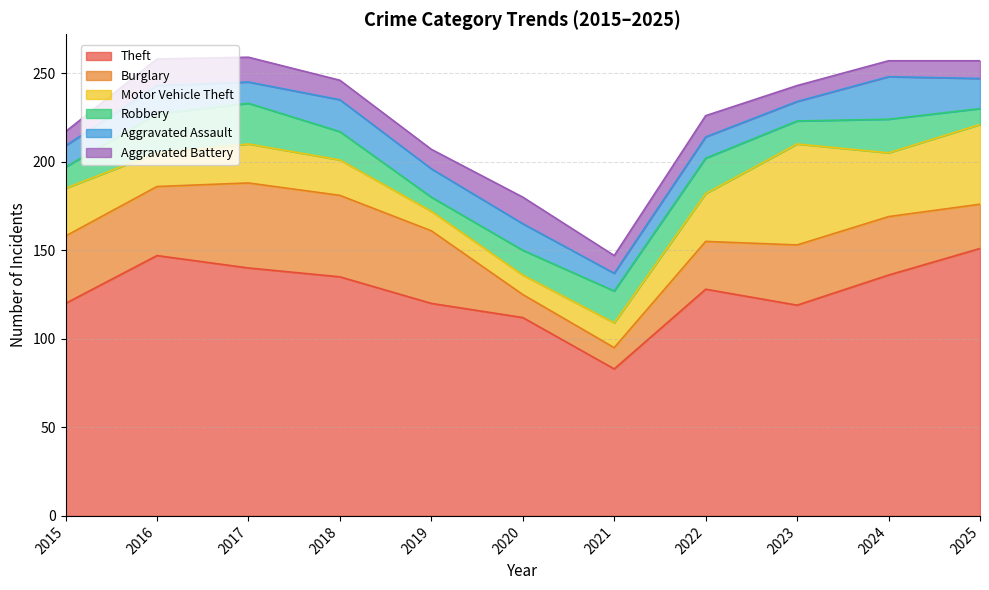

What is the smallest value displayed?

8